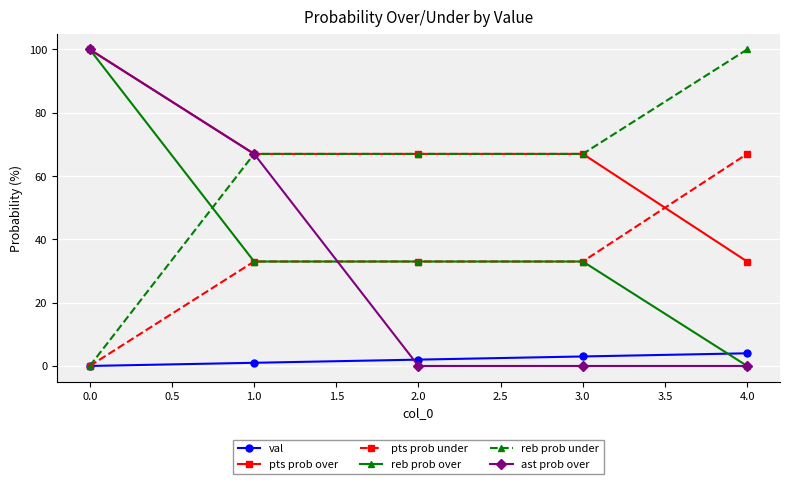

The reb prob under series shows -66 at 0.0. True or false?

False